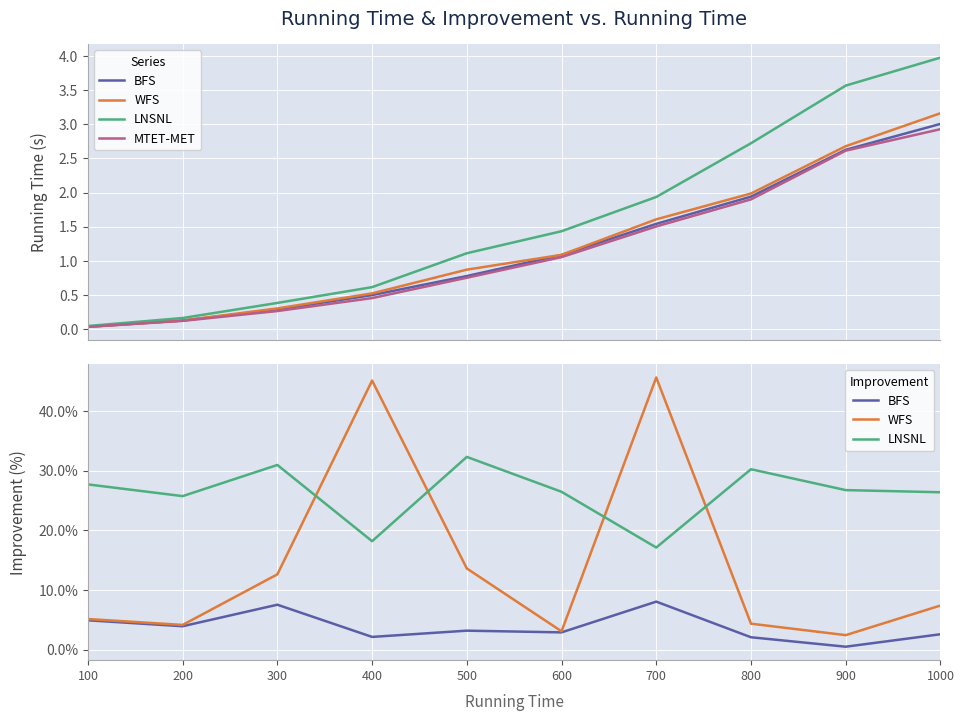

How many intersections are there between WFS and LNSNL?

4